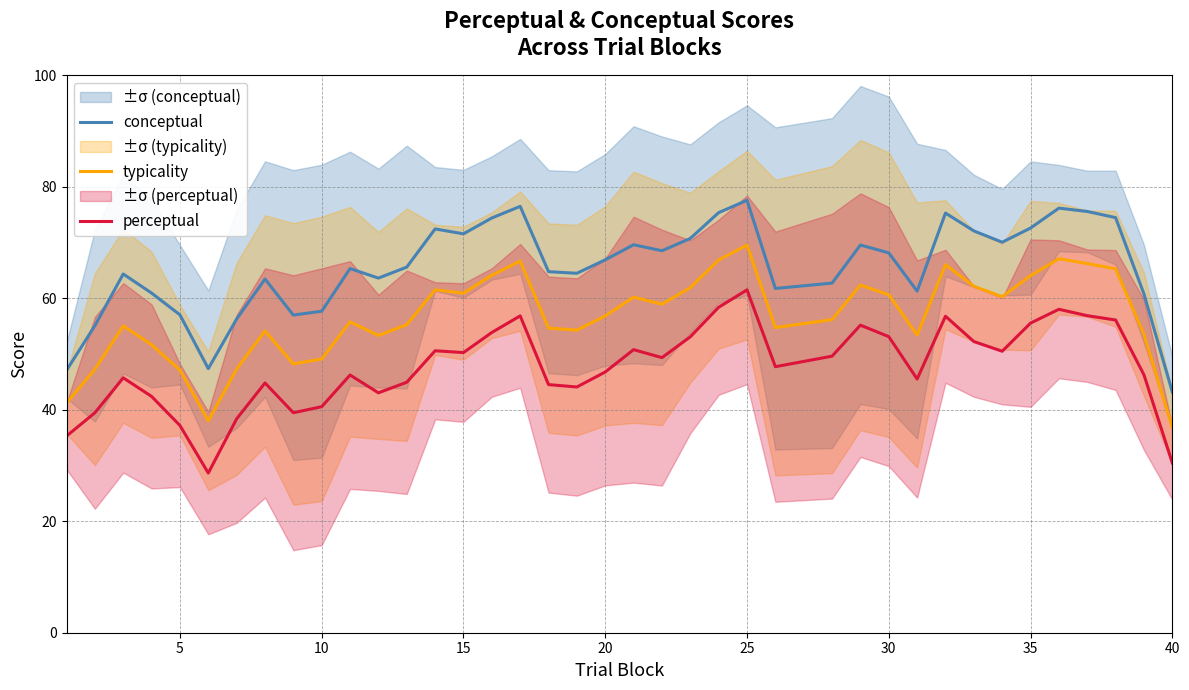

True or false: typicality and conceptual cross at least once.

False